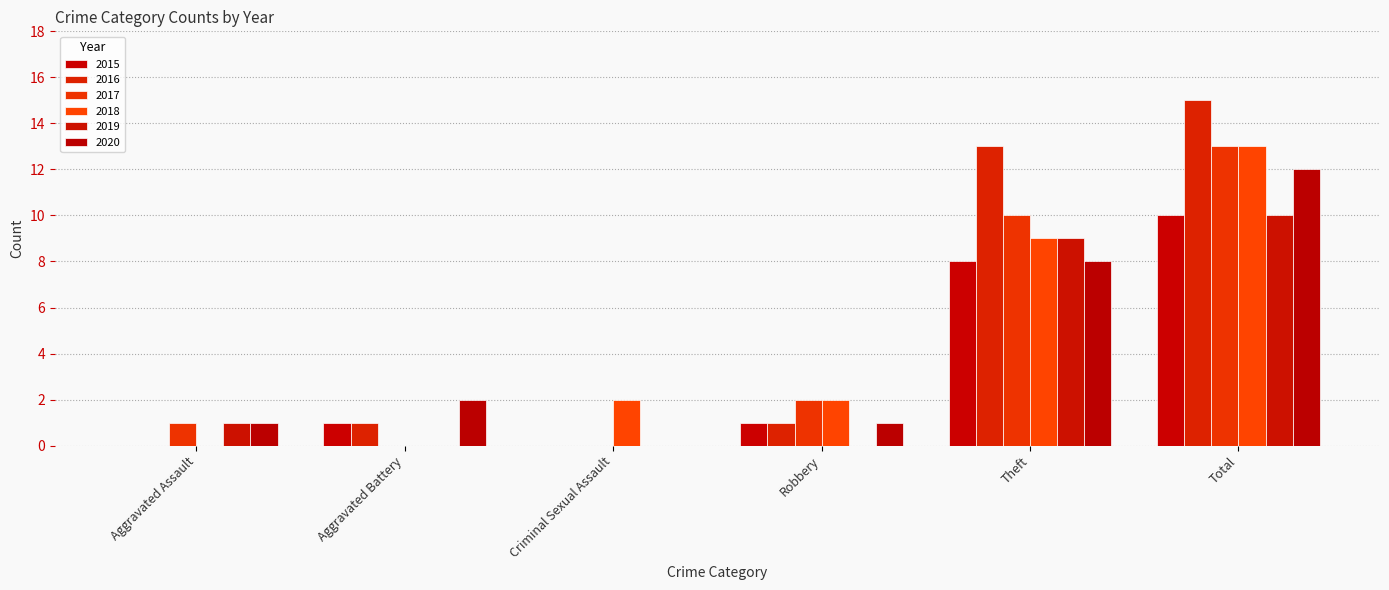

At which label is 2019 closest to 5?

Aggravated Assault